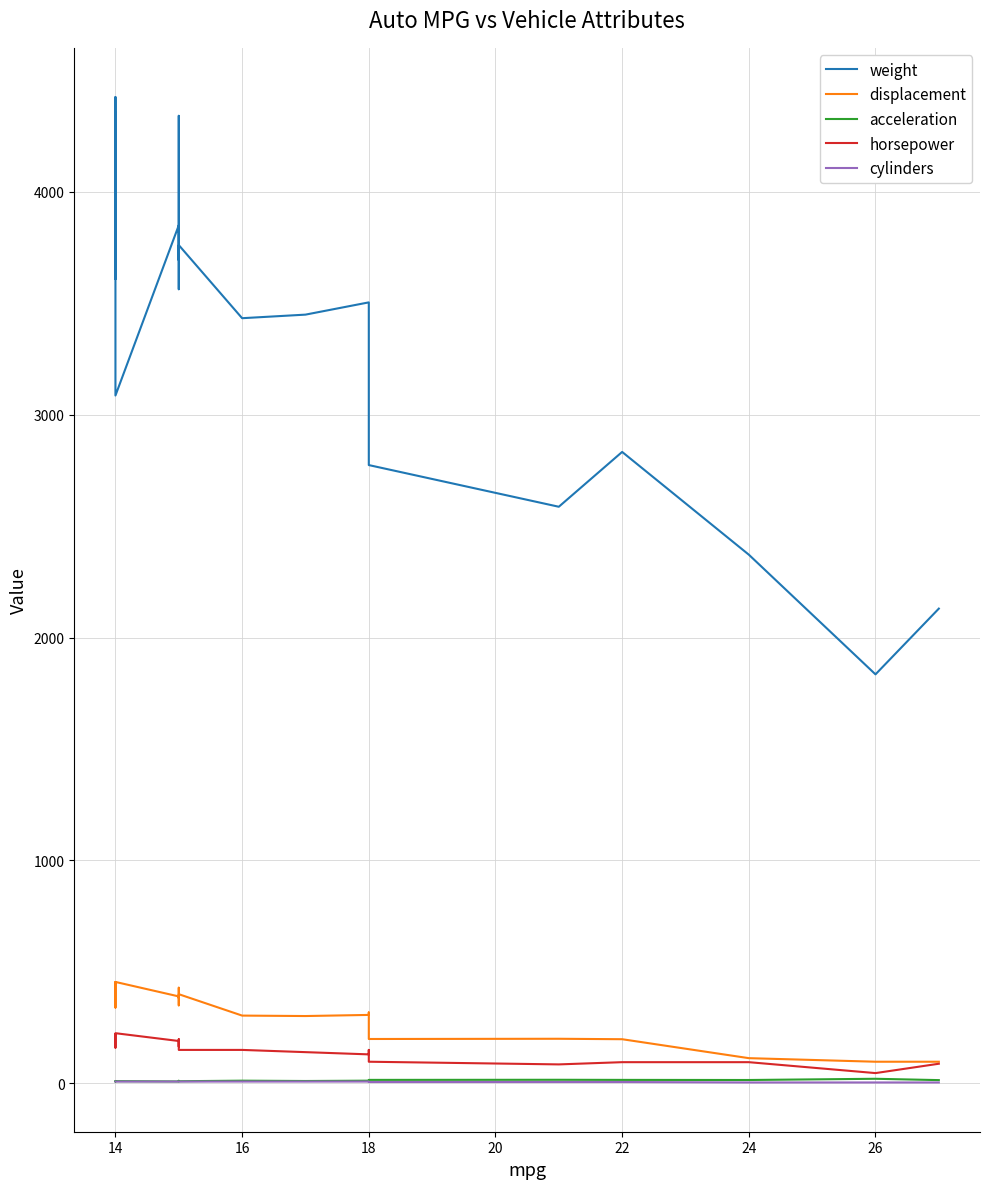

True or false: horsepower and weight cross at least once.

False